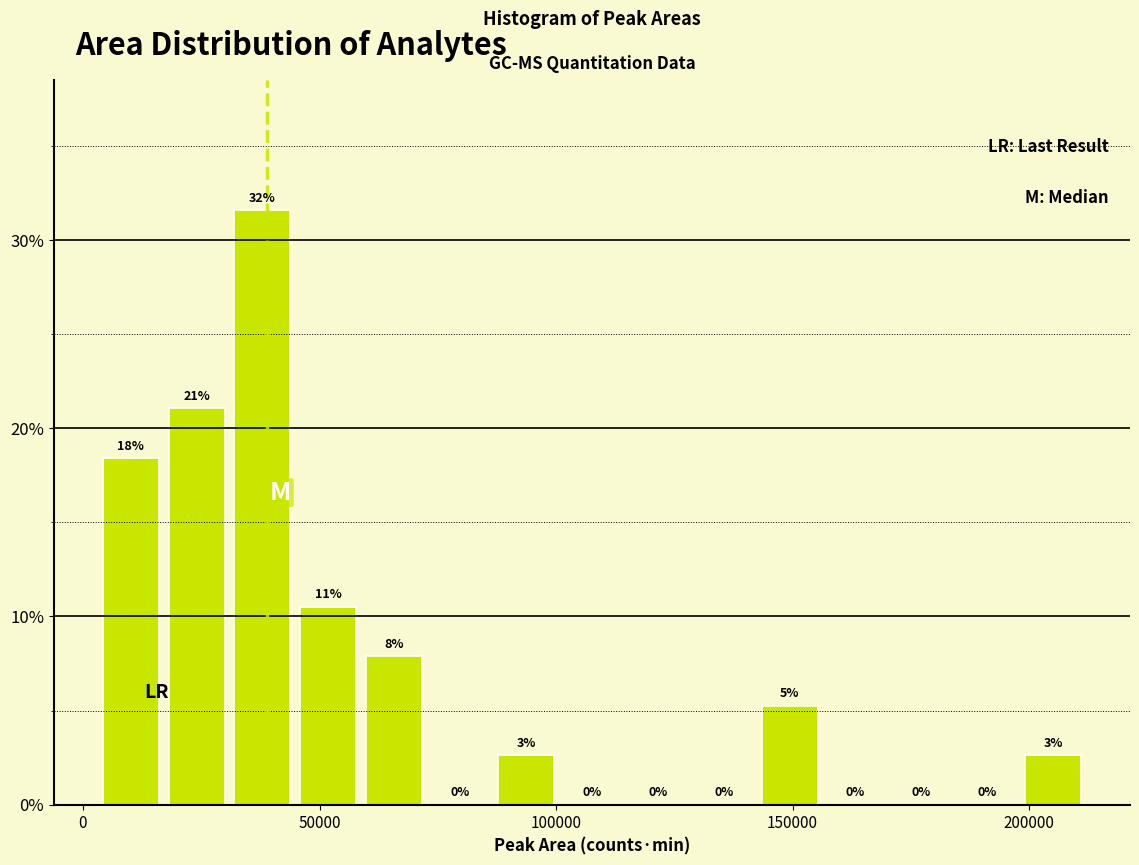

Read against the x-axis, roughly where is the centre of the tallest bar?

40000